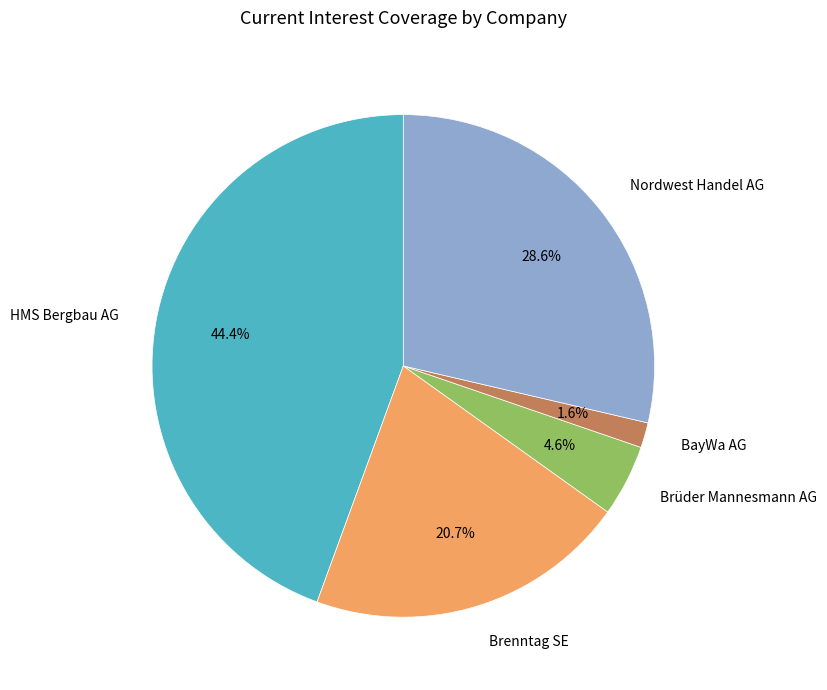

What percentage do Brüder Mannesmann AG and Brenntag SE together represent?

25.3%